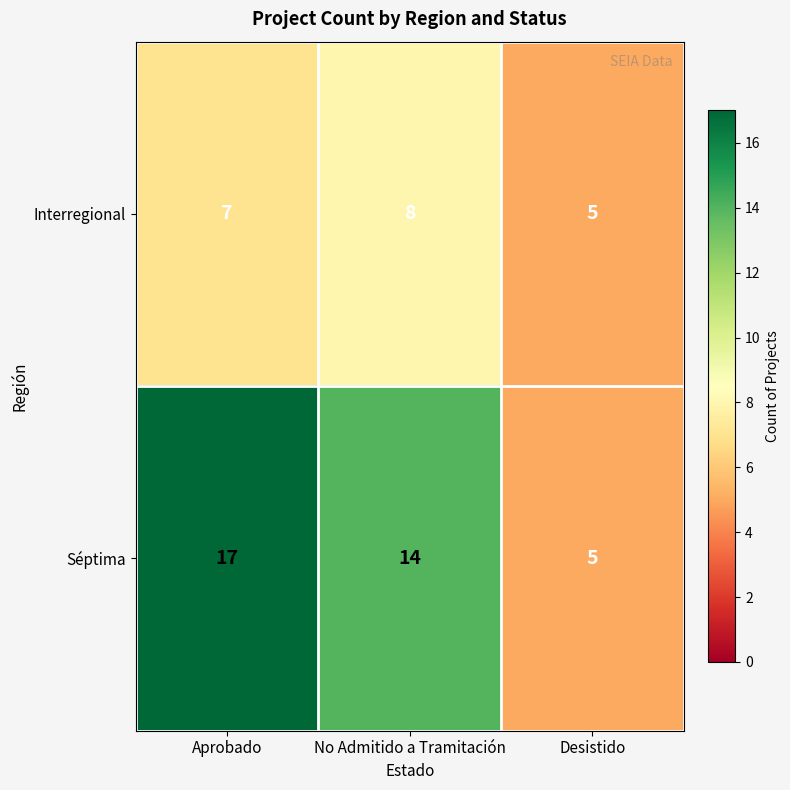

Between No Admitido a Tramitación and Desistido, which series saw the biggest shift?

Séptima